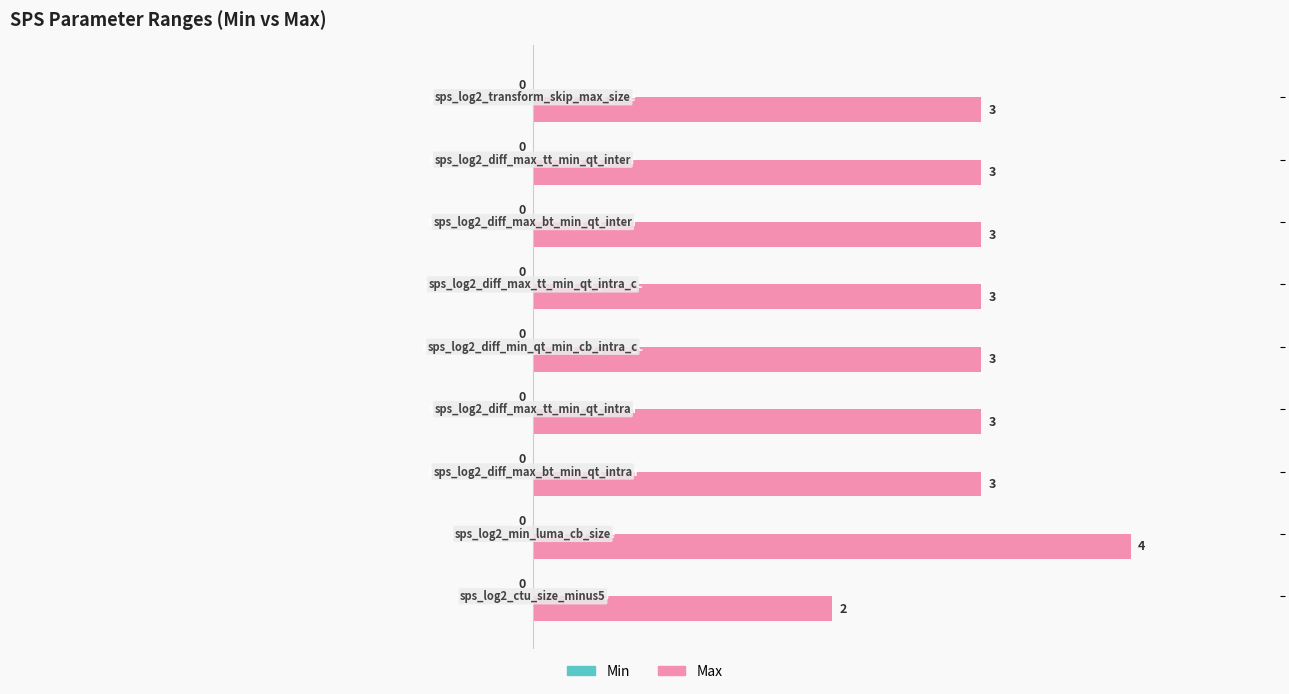

What is the average value?

3